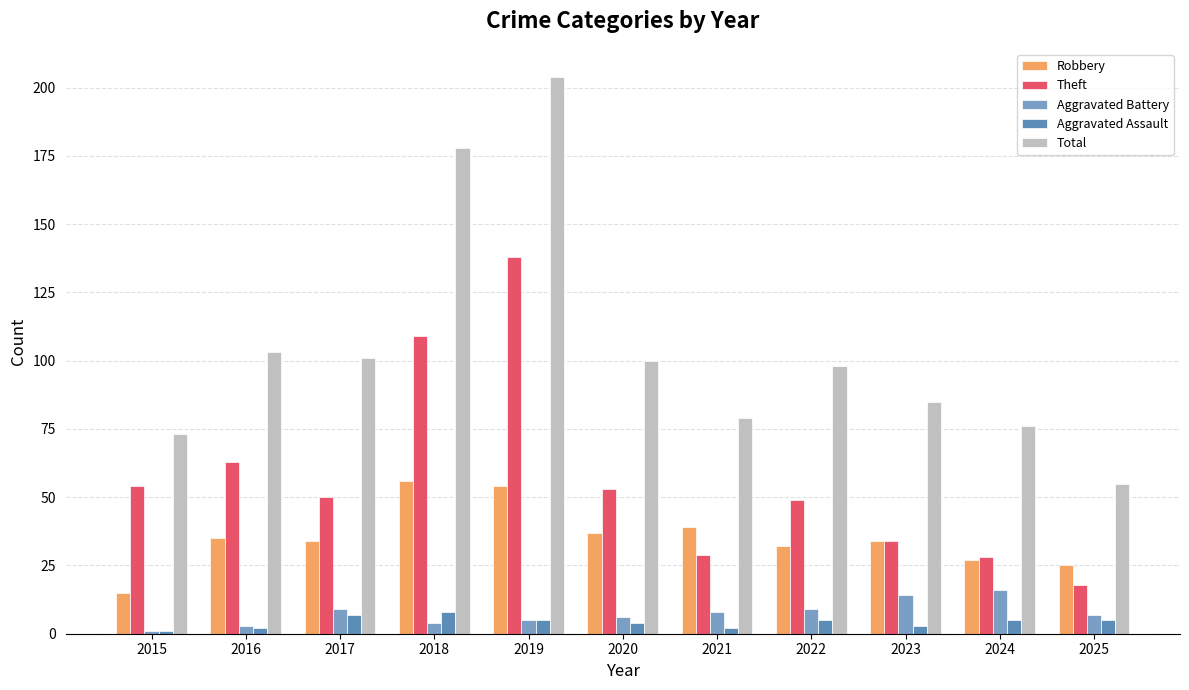

What is the sum of the Theft values at 2018 and 2024?

137